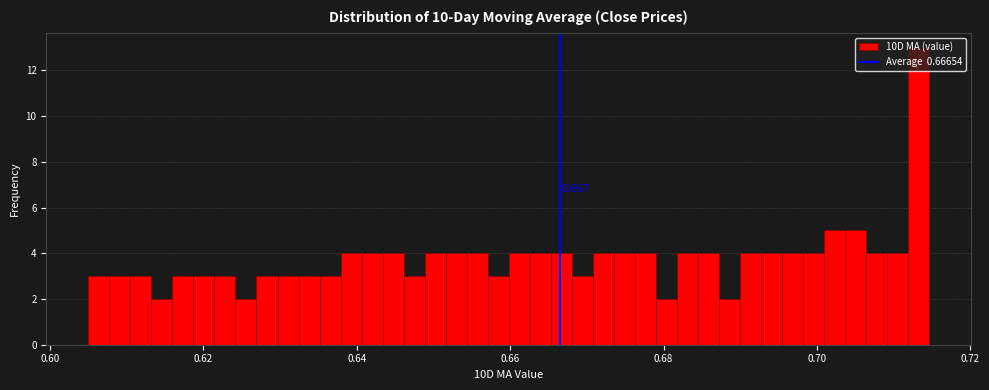

Around what value on the x-axis is the tallest bar? Give the approximate position of its centre, as read against the axis.

0.714